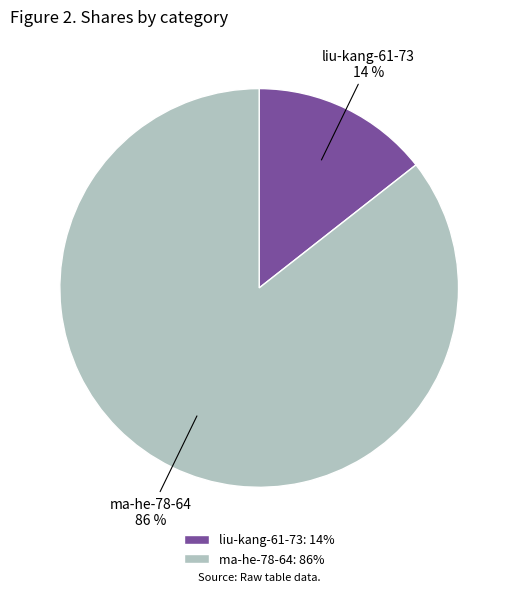

To the nearest percent, what portion does ma-he-78-64 represent?

86%